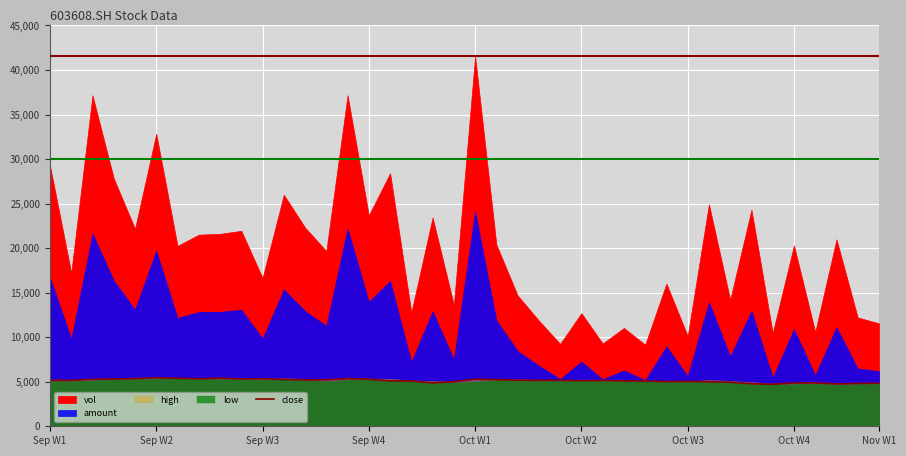

What is the minimum value for close?

4716